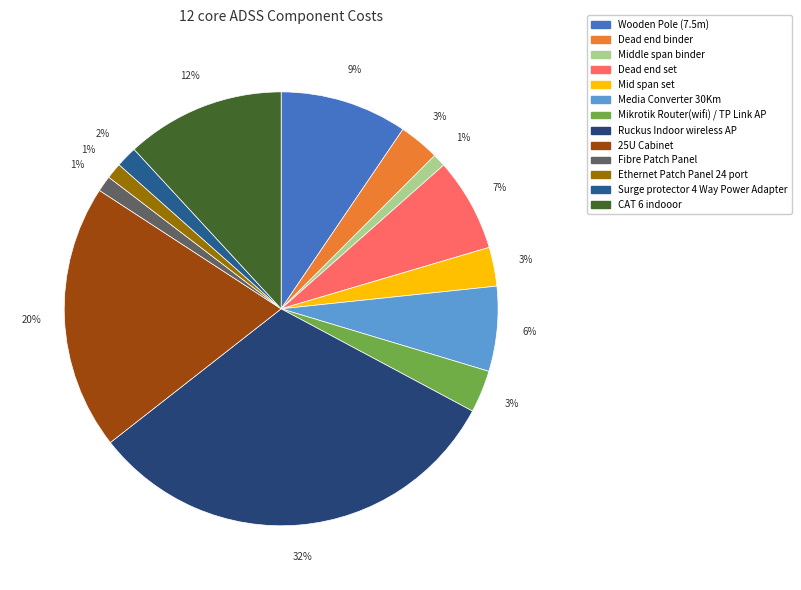

Does Wooden Pole (7.5m) account for over 50% of the chart?

No